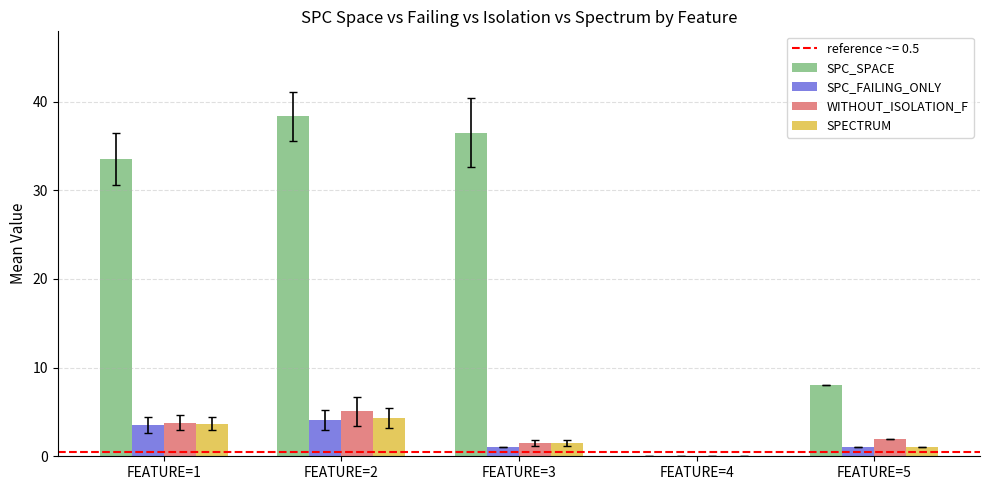

Where does the SPECTRUM series first go above 1?

FEATURE=1